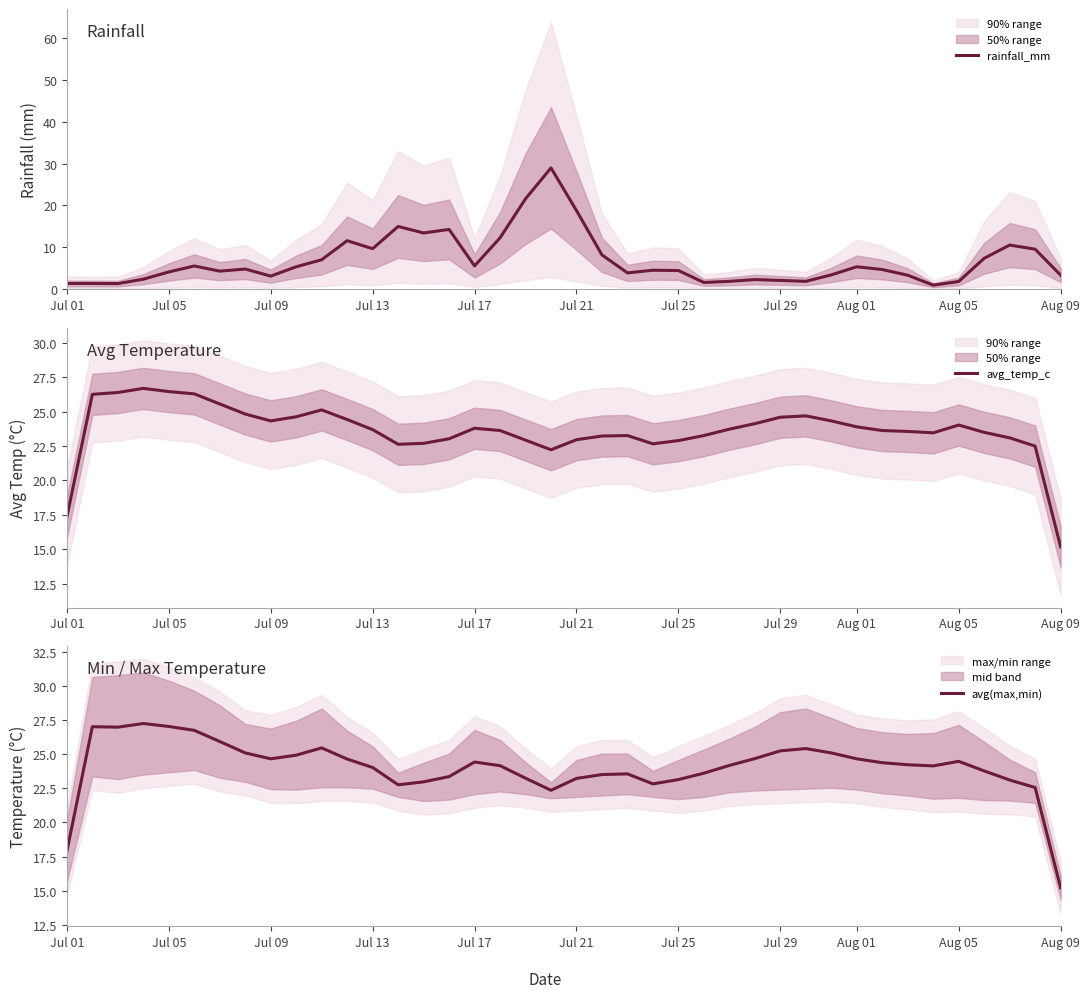

How many times do rainfall_mm and avg(max,min) cross each other?

2